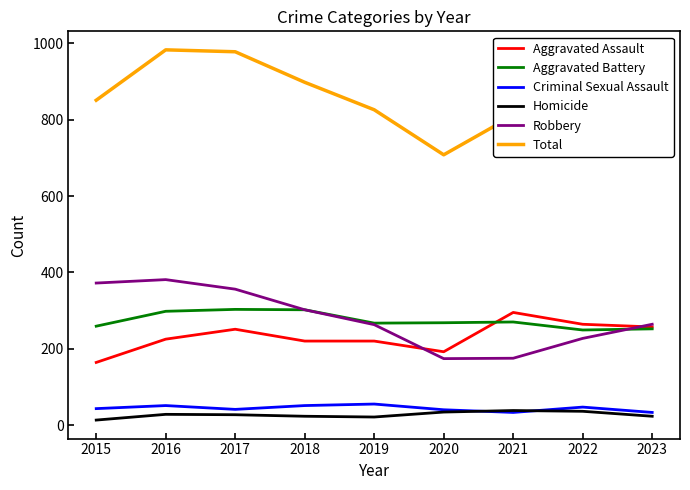

Is the value of Aggravated Assault at 2017 greater than the value of Homicide at 2016?

Yes